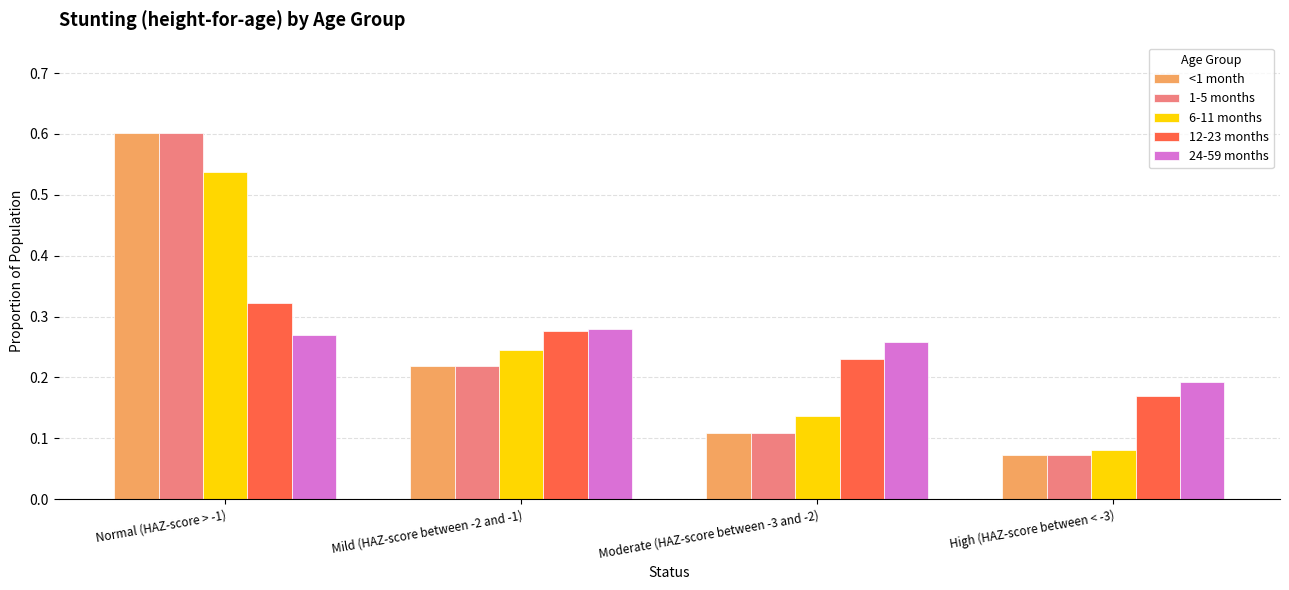

Is the value of 6-11 months at High (HAZ-score between < -3) greater than the value of <1 month at Normal (HAZ-score > -1)?

No